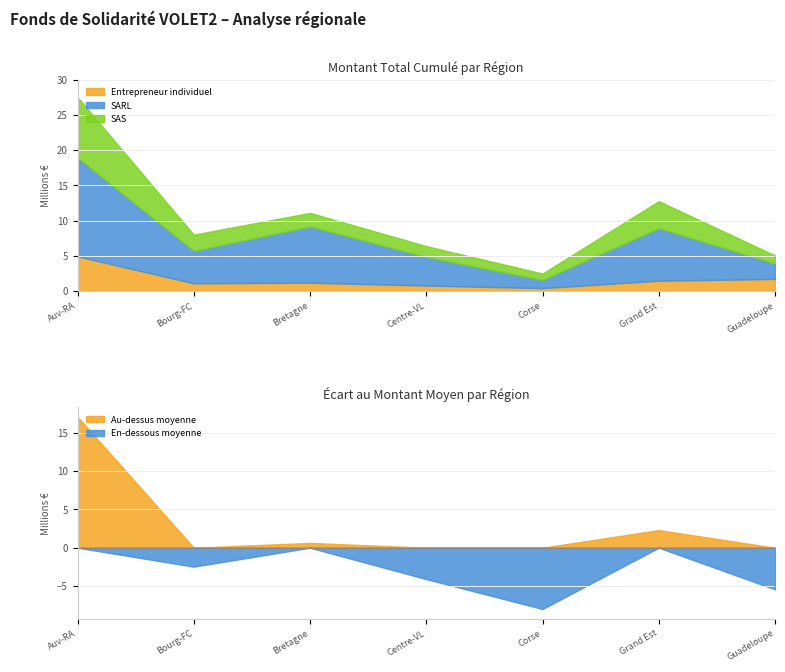

How many interior local peaks does the SARL series have?

2